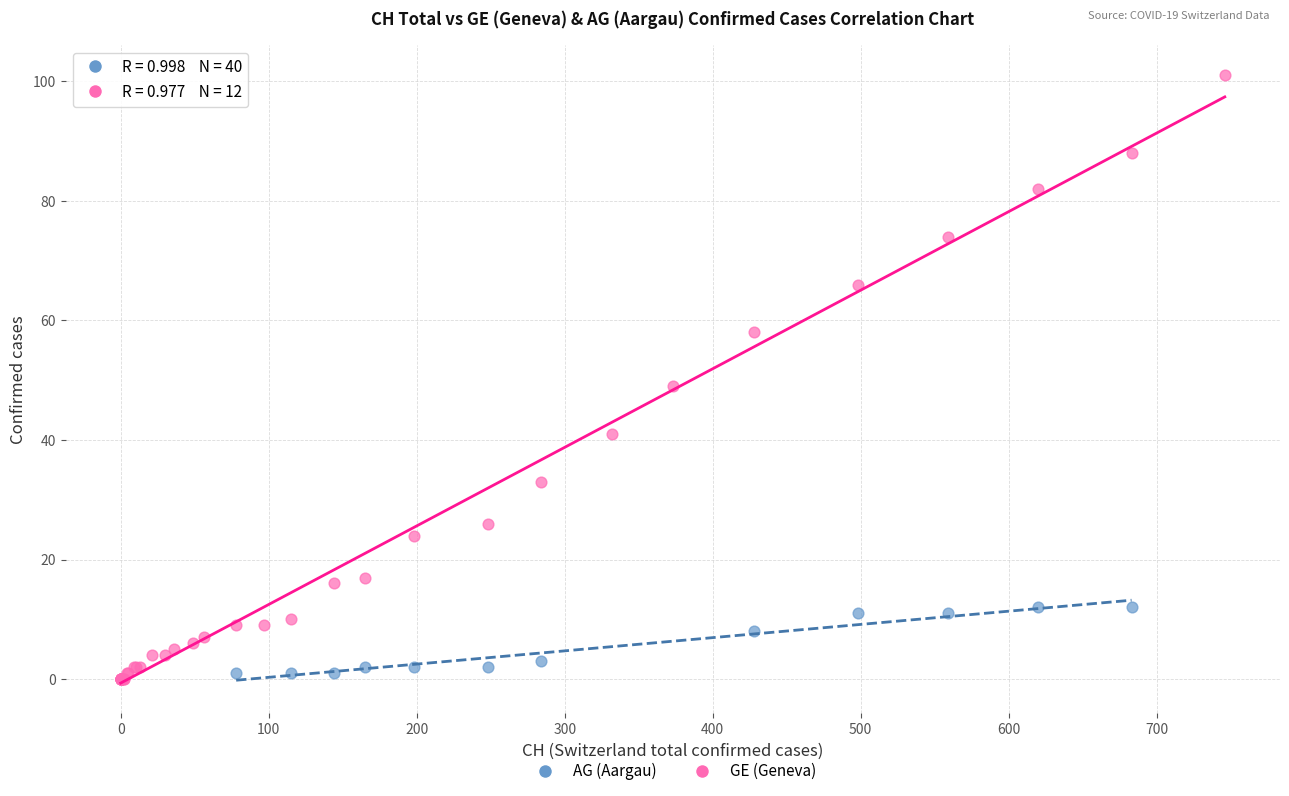

Which series has the largest Y range (max minus min)?

GE (Geneva)